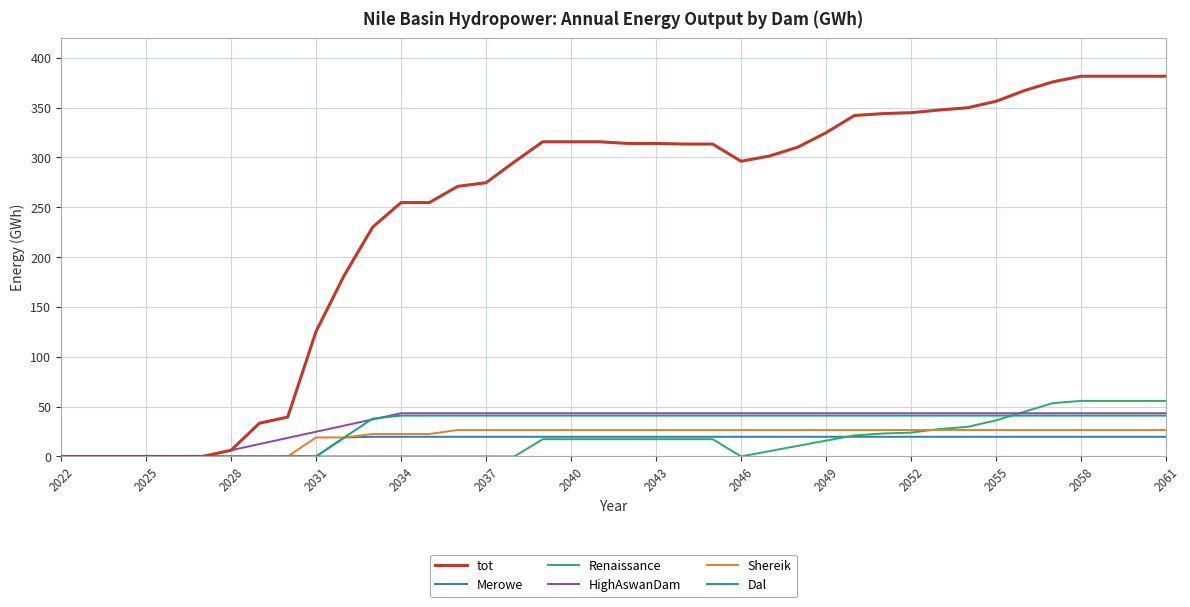

Which series has the widest spread of values?

tot